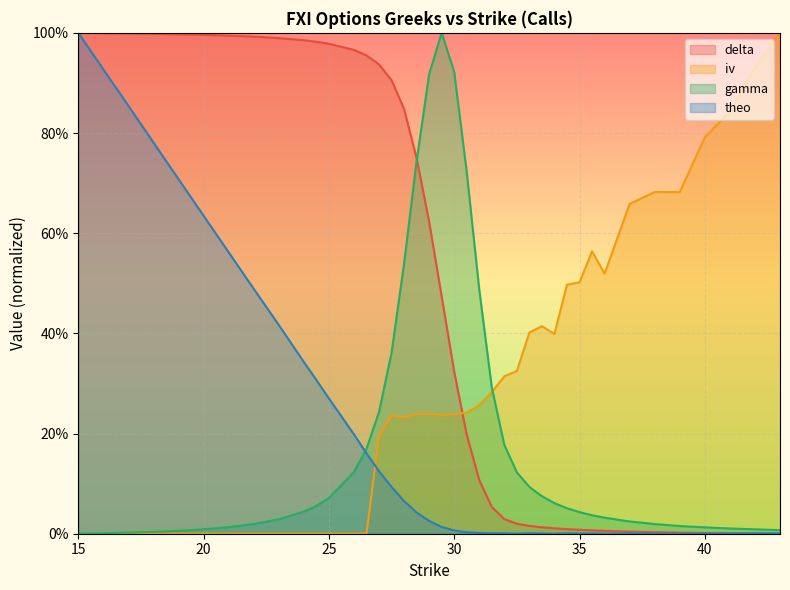

Where is gamma nearest to the value 0?

15